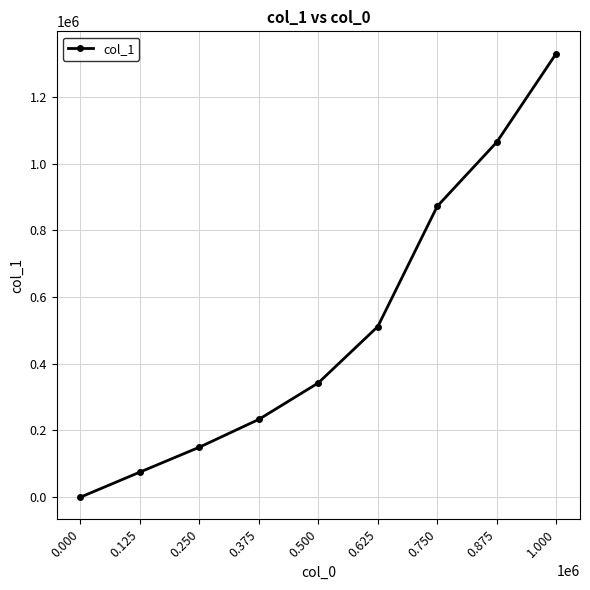

What is the value of the 7th point from the left?

872452